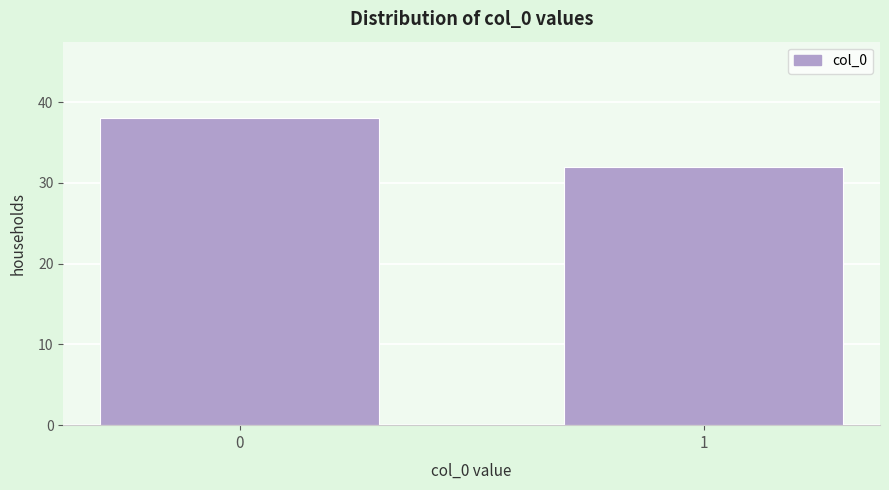

Reading left to right, transcribe all the data shown in this chart.

38	32